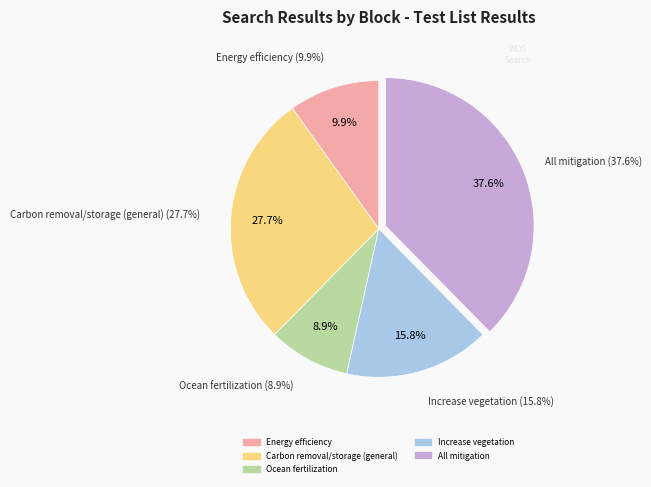

The Ocean fertilization slice represents 1% of the pie. True or false?

False